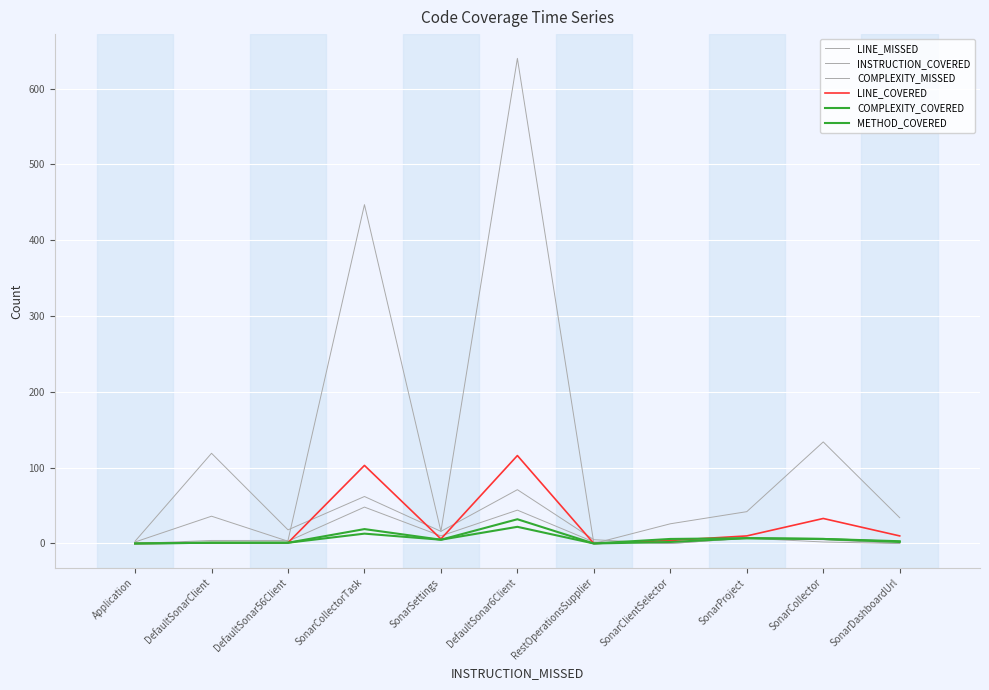

Reading left to right, list all the values displayed in this chart.

LINE_MISSED: 3	119	18	62	16	71	5	0	7	2	0
INSTRUCTION_COVERED: 0	4	4	447	16	640	0	26	42	134	34
COMPLEXITY_MISSED: 2	36	3	48	10	44	2	0	7	5	0
LINE_COVERED: 0	1	1	103	6	116	0	4	10	33	10
COMPLEXITY_COVERED: 0	1	1	19	5	32	0	6	7	6	3
METHOD_COVERED: 0	1	1	13	5	22	0	2	7	6	2